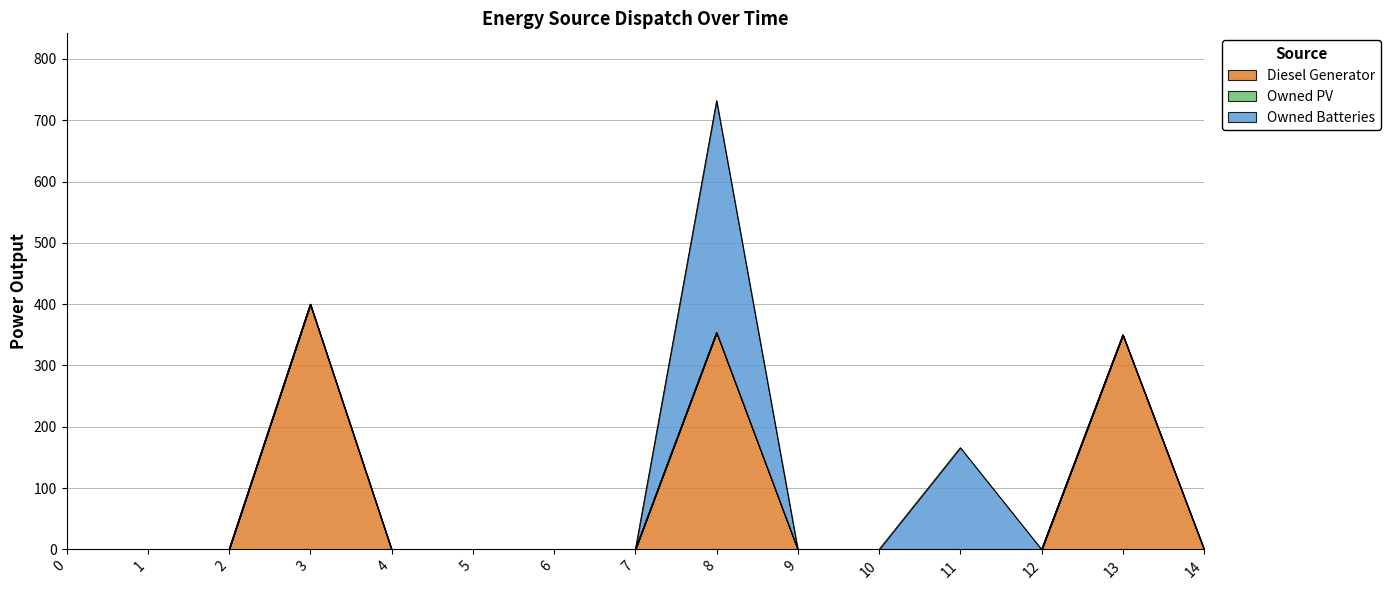

Between 3 and 14, which is larger?

3